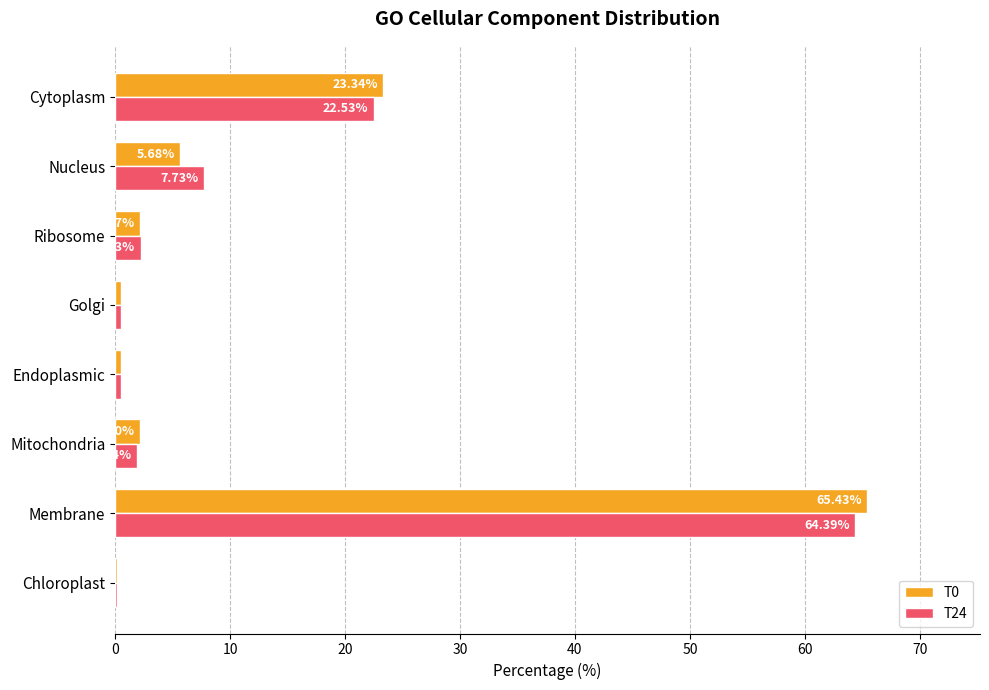

Is the value of T0 at Mitochondria greater than the value of T24 at Cytoplasm?

No